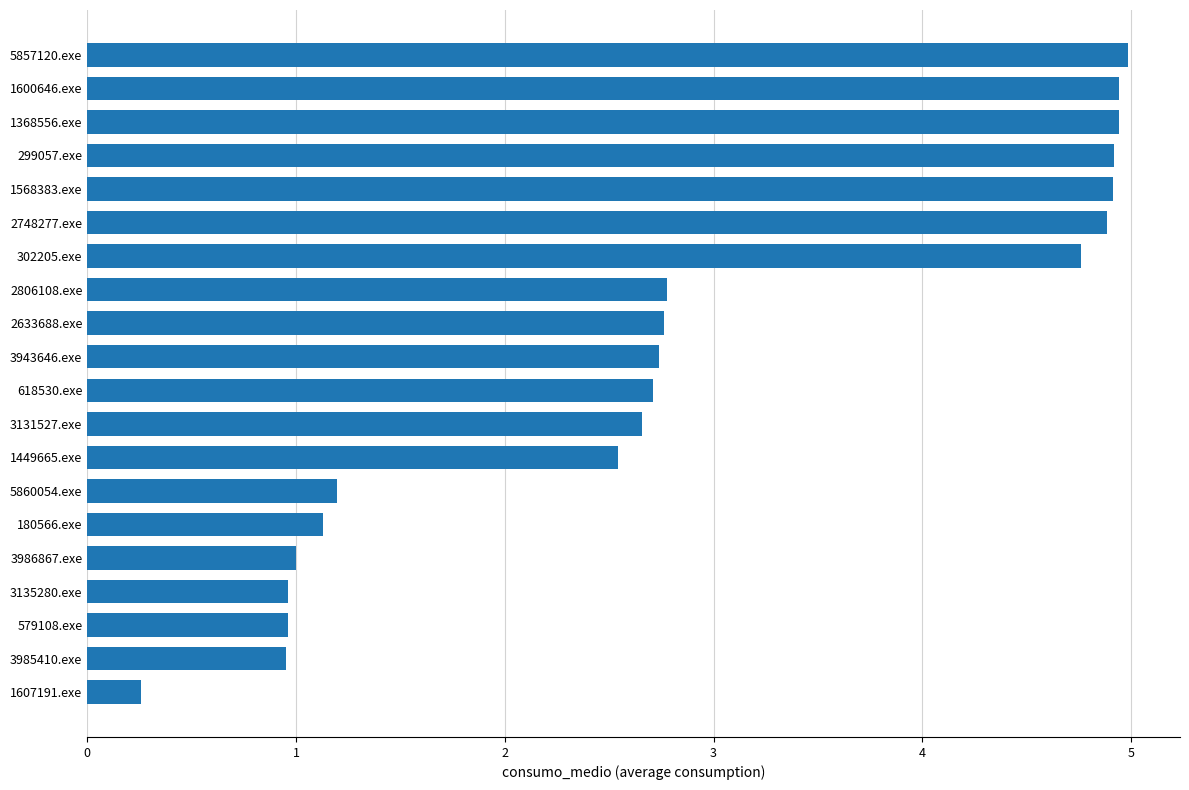

Reading top to bottom, transcribe all the data shown in this chart.

5.0	4.9	4.9	4.9	4.9	4.9	4.8	2.8	2.8	2.7	2.7	2.7	2.5	1.2	1.1	1.0	1.0	1.0	1.0	0.3